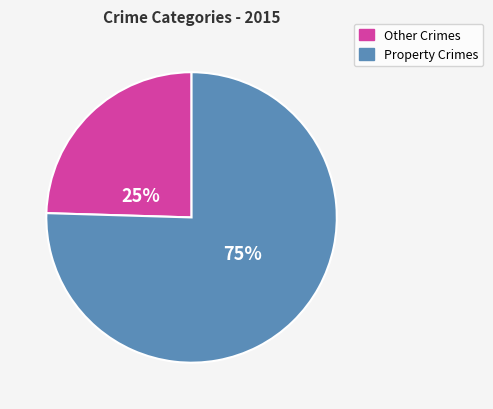

To the nearest percent, what is the average slice percentage?

50%